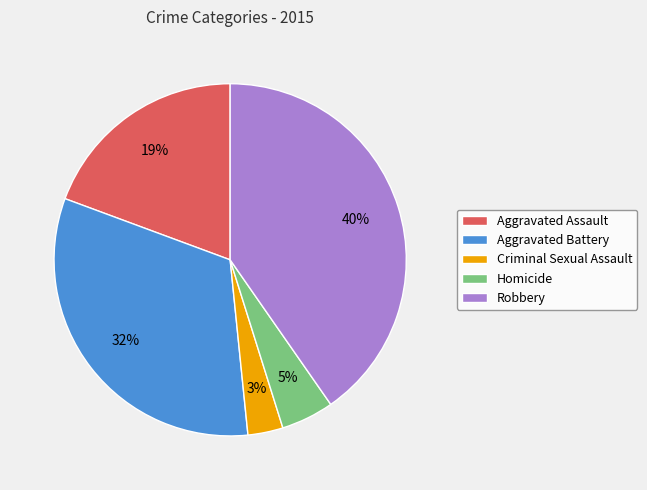

To the nearest percent, what is the combined percentage of Robbery and Aggravated Assault?

60%